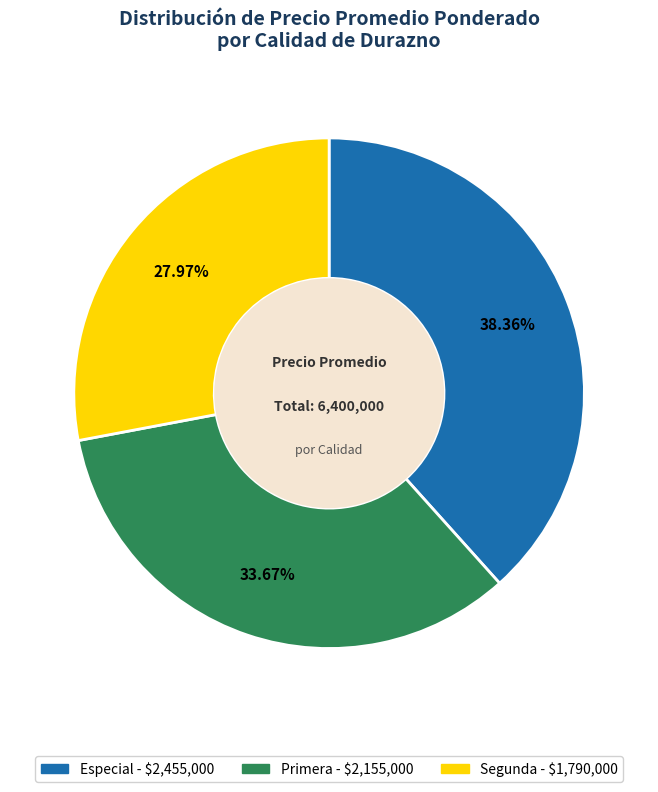

Is there any slice that represents more than half of the pie?

No